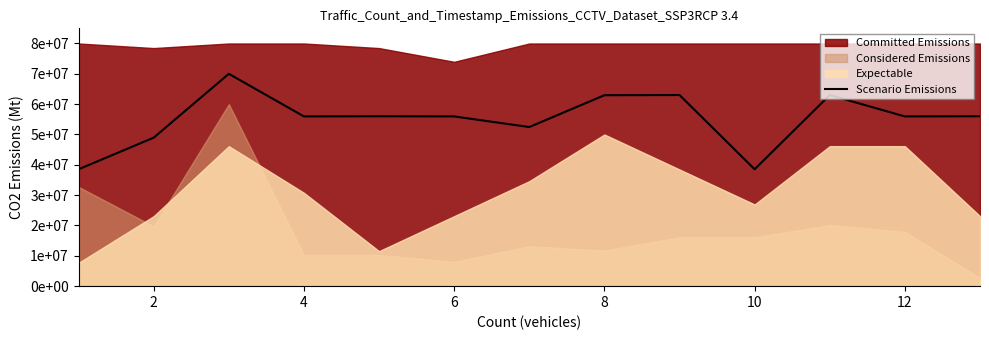

How many data points does each series have?

13